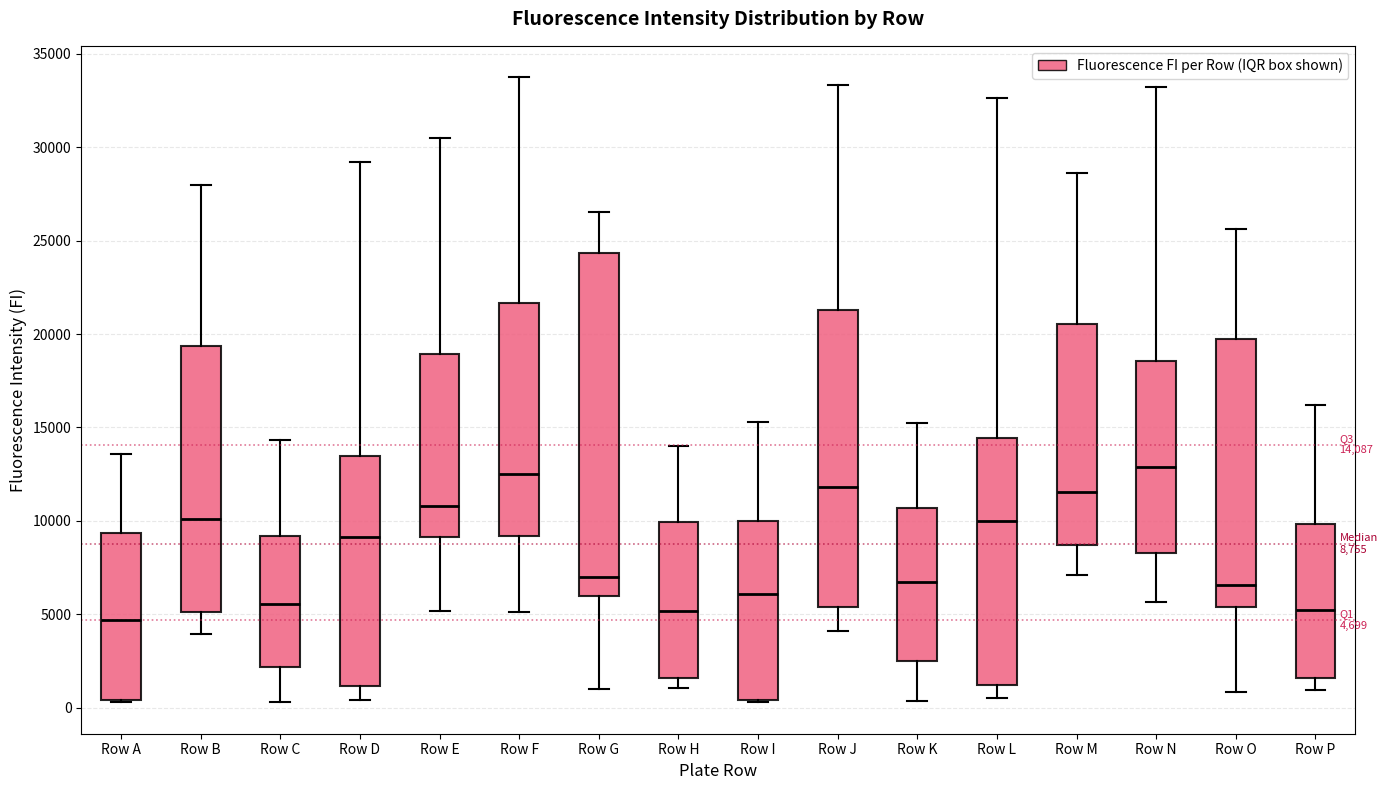

Comparing the boxes themselves (not the whiskers), which one is the tallest?

Row G